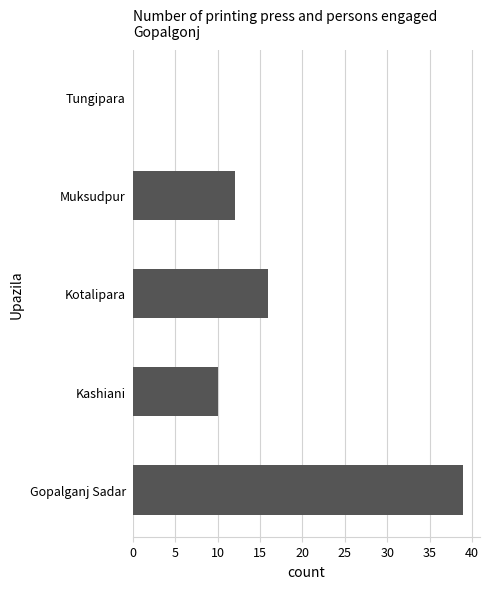

Between Kashiani and Gopalganj Sadar, which is larger?

Gopalganj Sadar